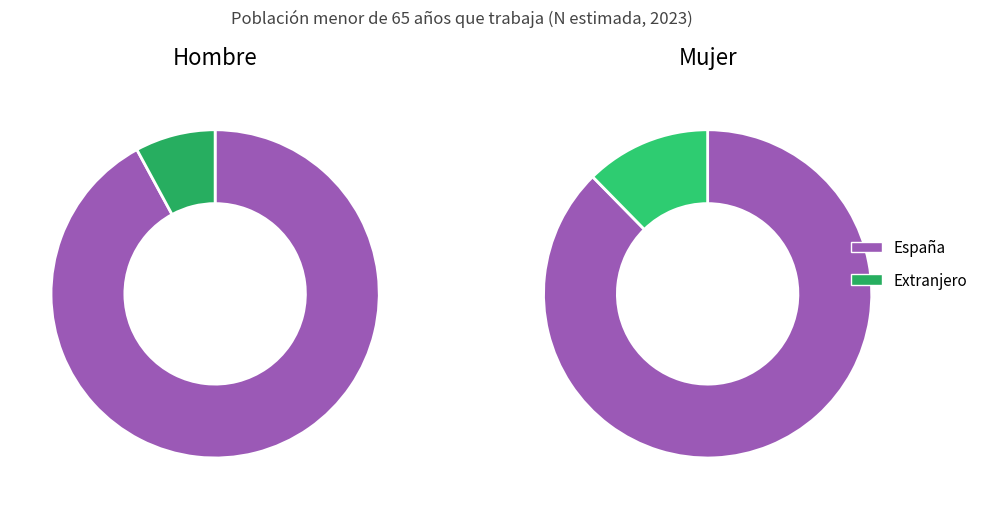

What is the difference between the highest and lowest values at España?

24234